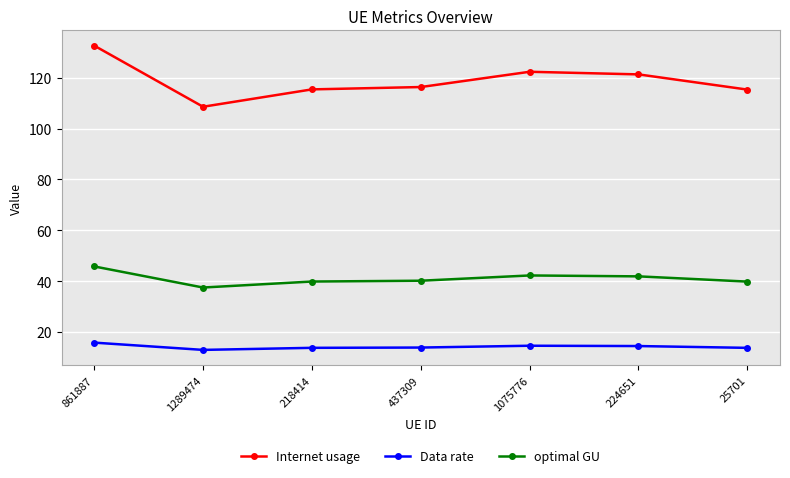

What is the average value of the Data rate series?

14.2